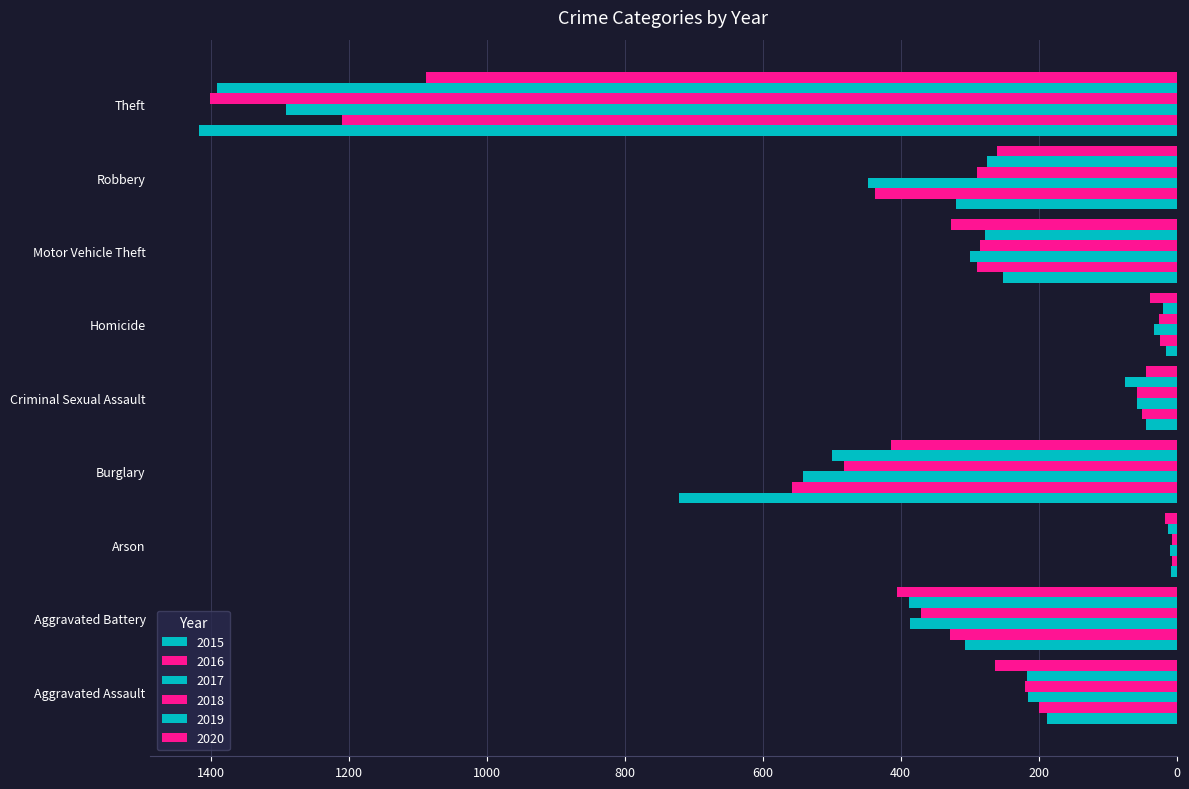

Which series changed the most between Aggravated Battery and Criminal Sexual Assault?

2020